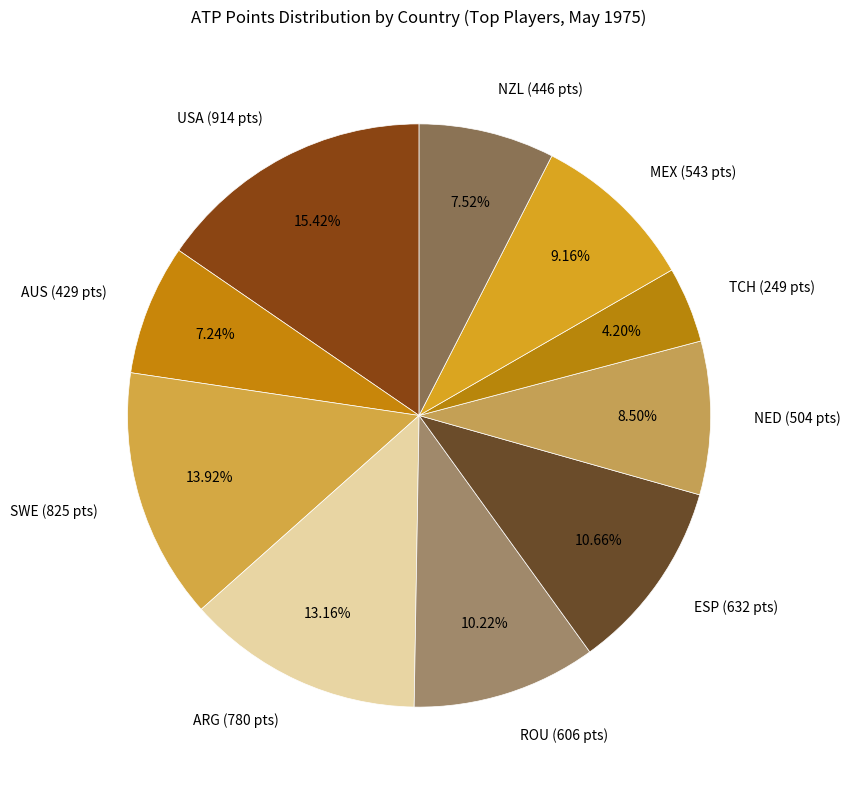

To the nearest percent, what is the difference between the largest and smallest slice percentages?

11%